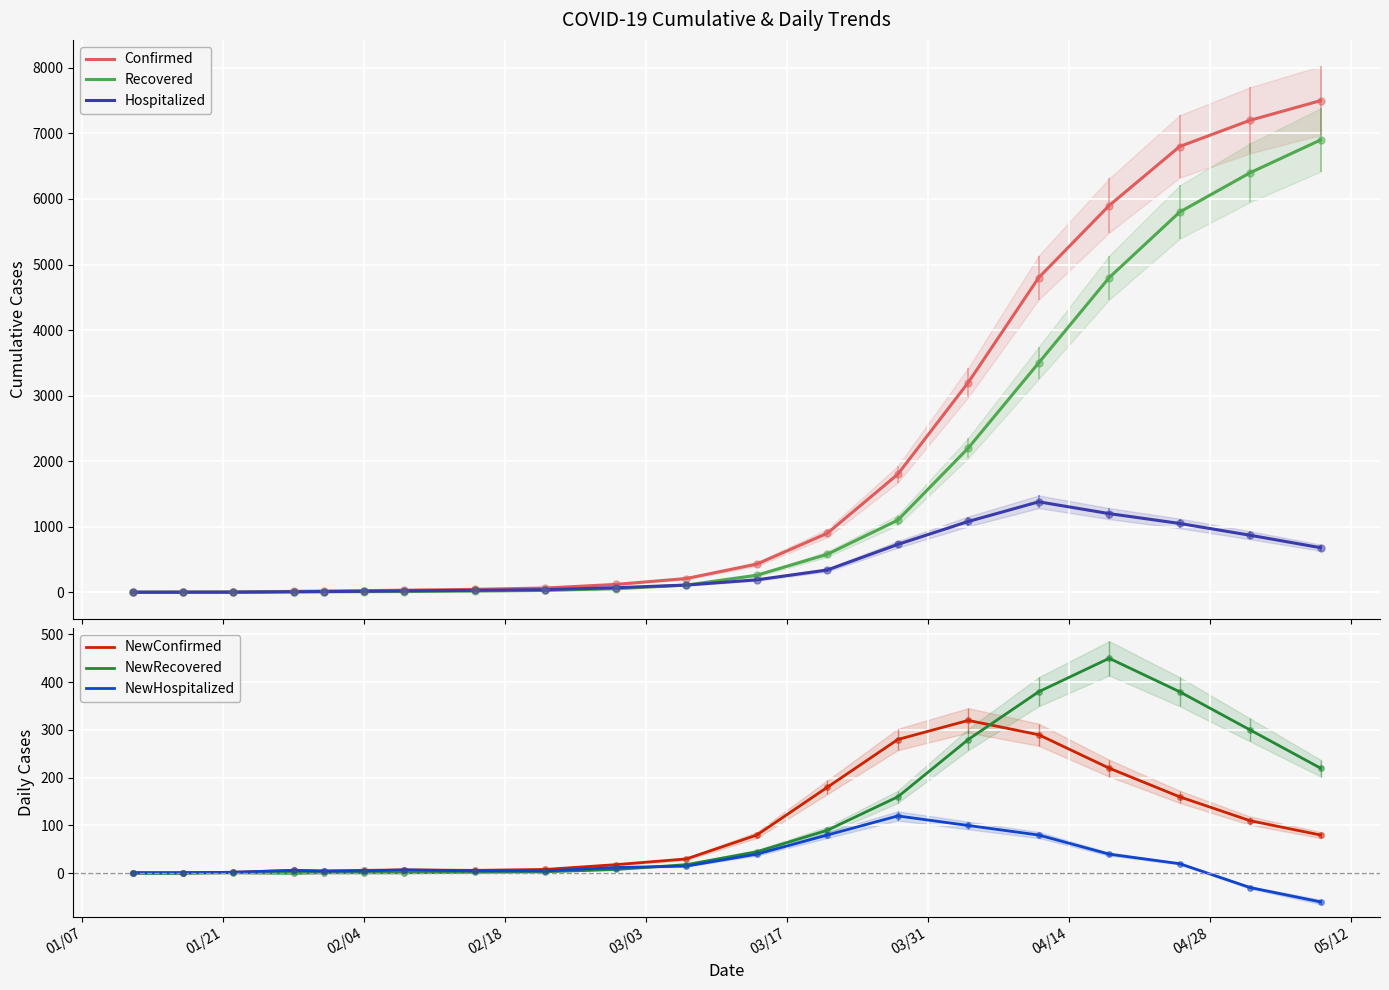

What is the difference between the maximum and minimum values in the NewRecovered series?

450